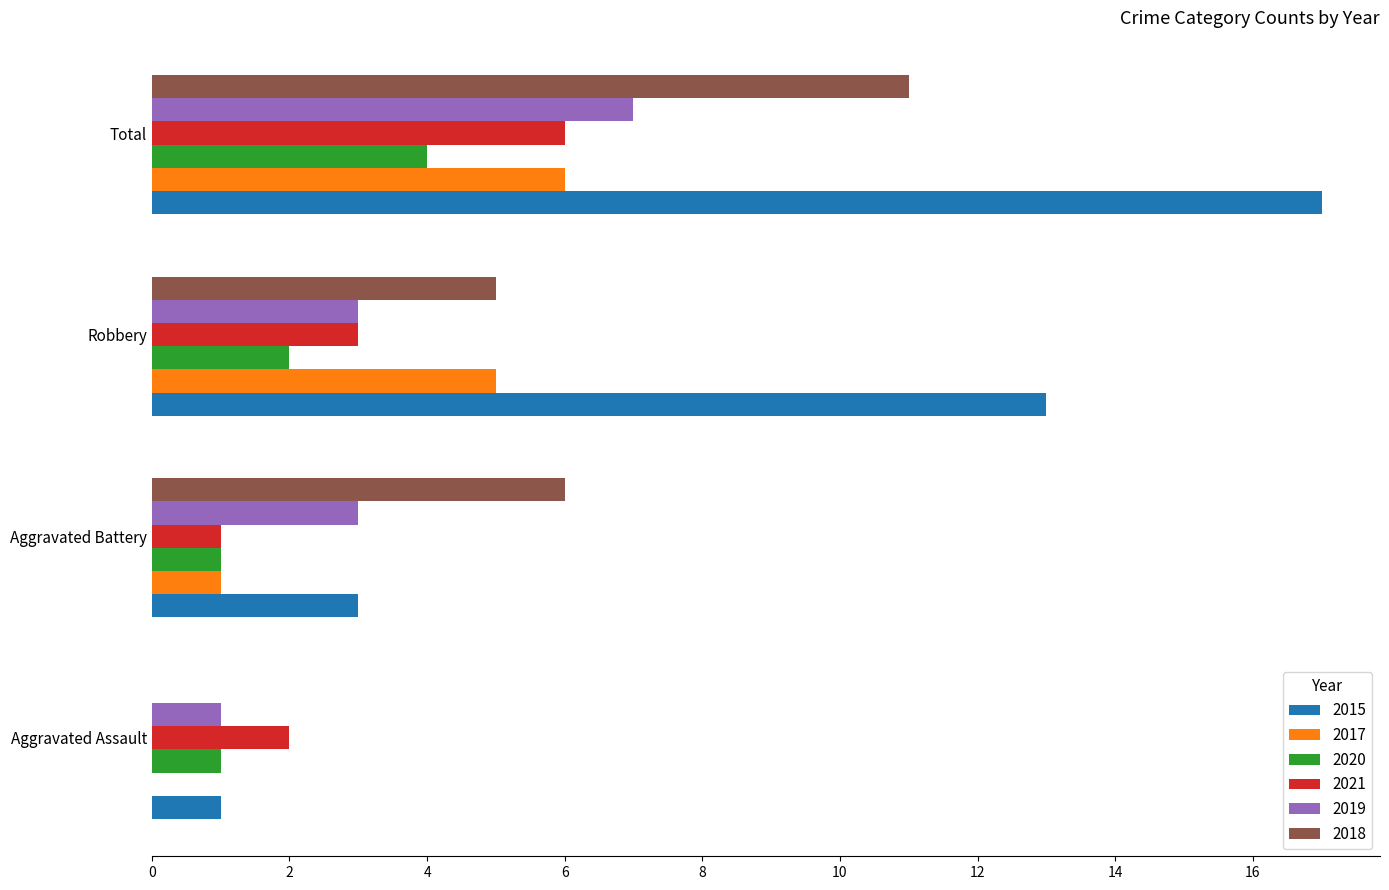

At which label is 2018 closest to 5?

Robbery